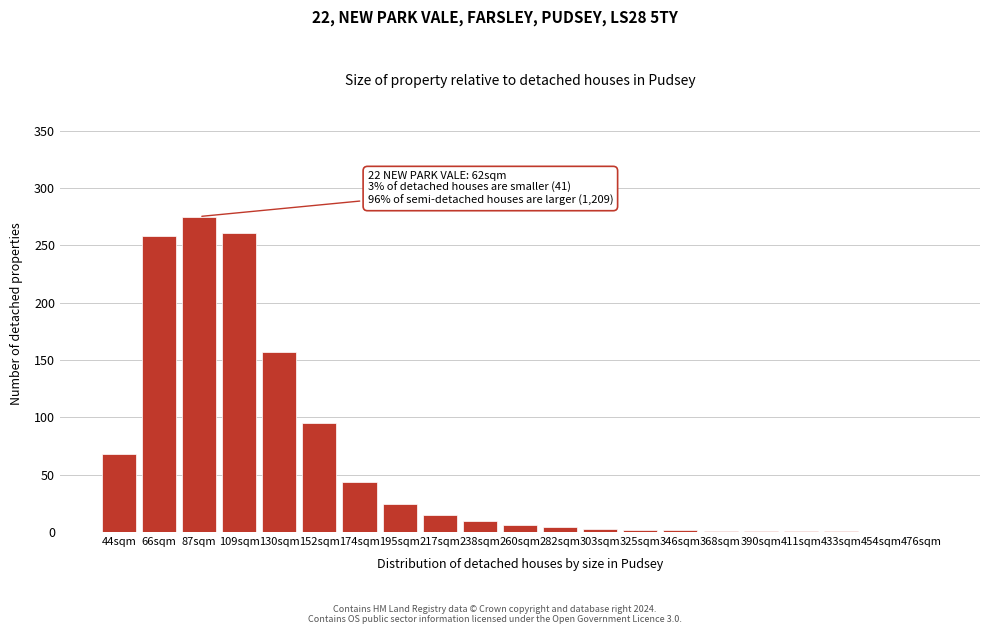

What is the ratio of the value at 152sqm to the value at 174sqm?

2.2